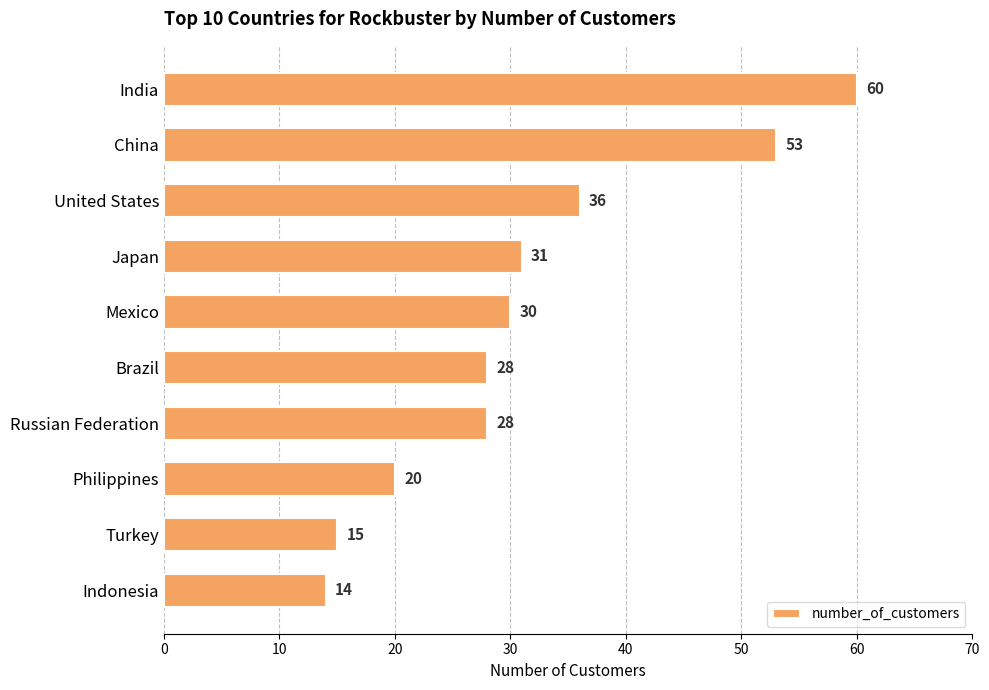

Count the number of data series in this chart.

1